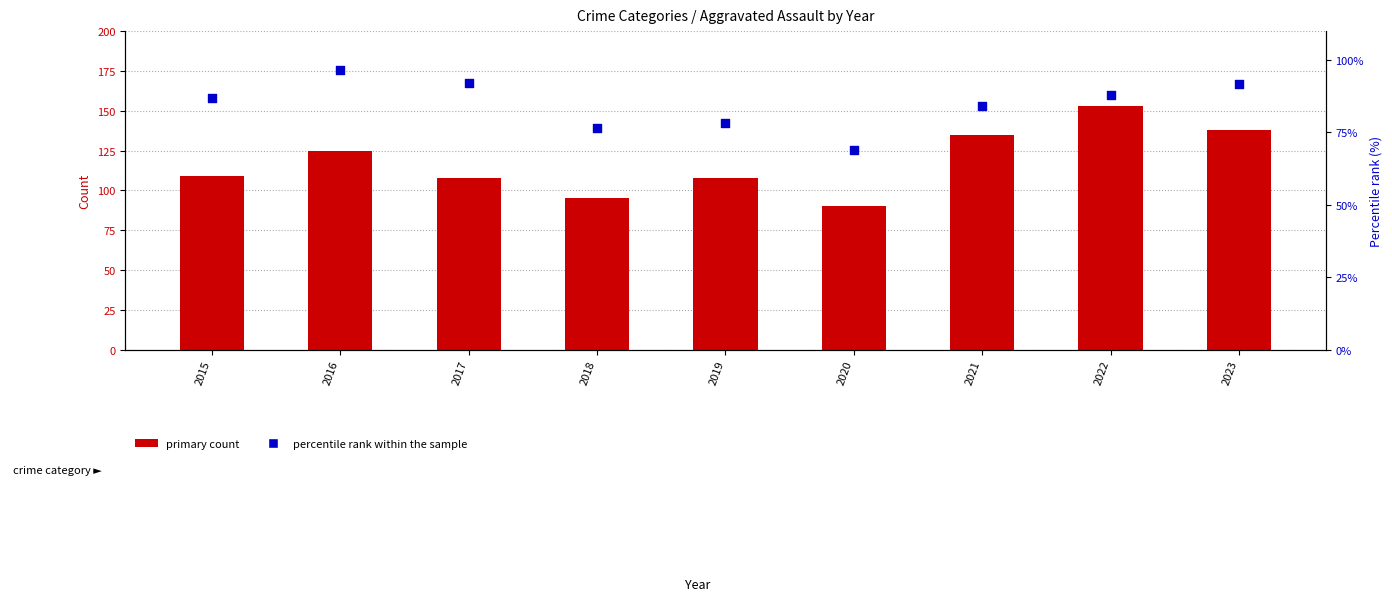

Which series has the widest spread of Y values?

primary count